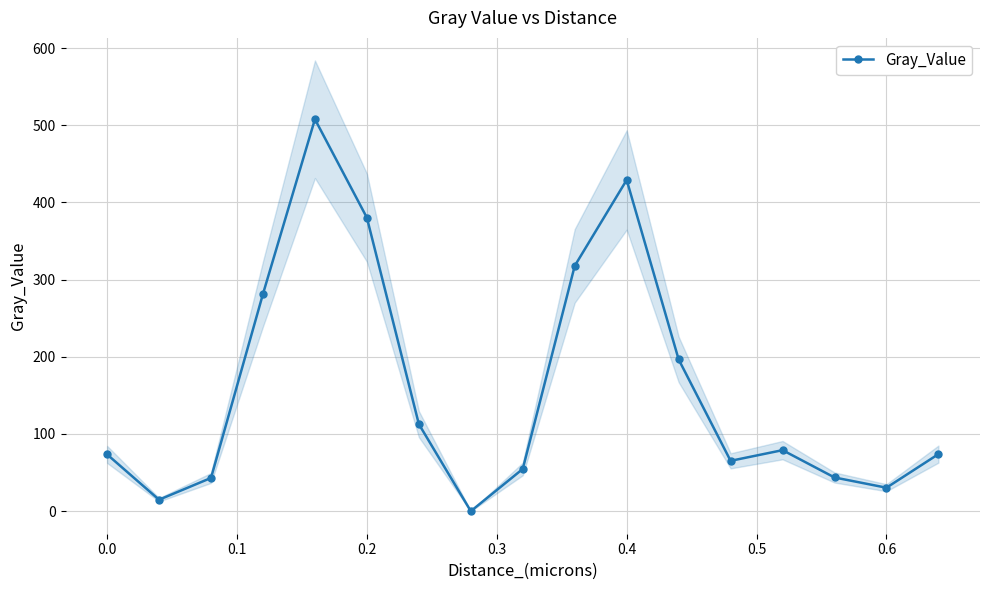

True or false: there are more than 2 points higher than both neighbors.

True